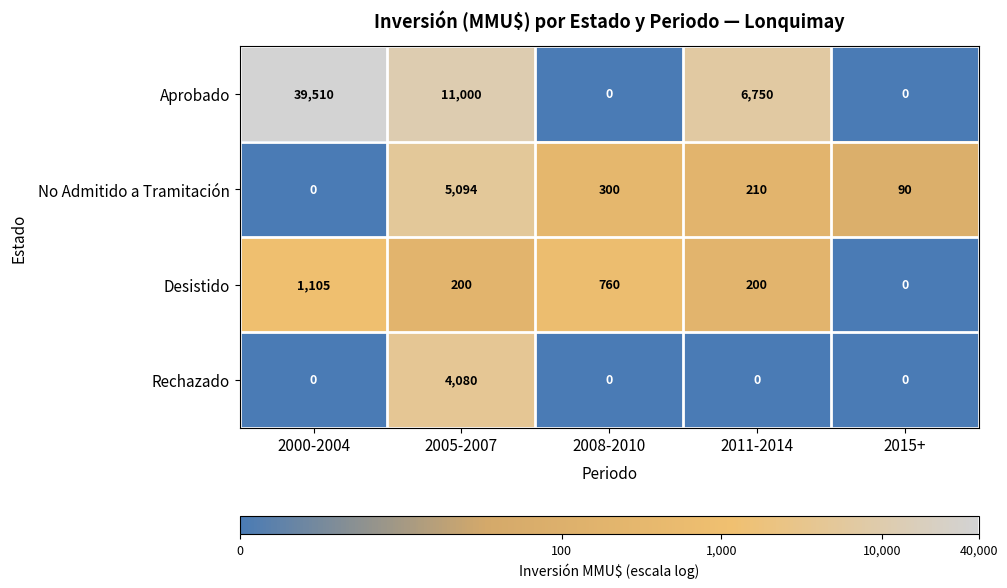

What is the spread (max minus min) of values at 2005-2007?

10800